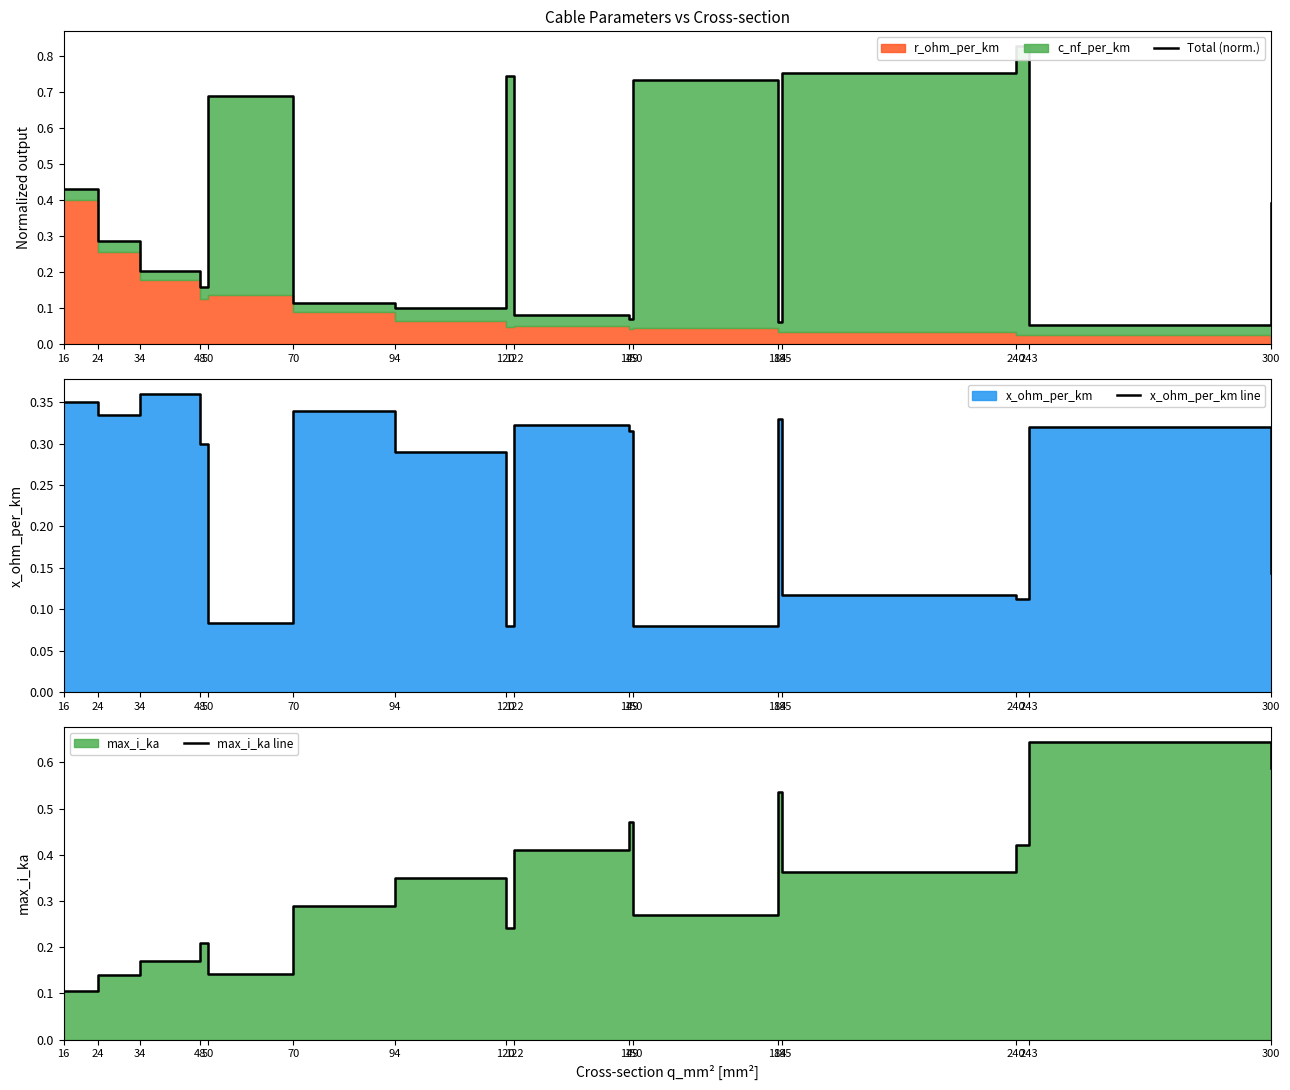

What is the total value across all series at 243?

1.0